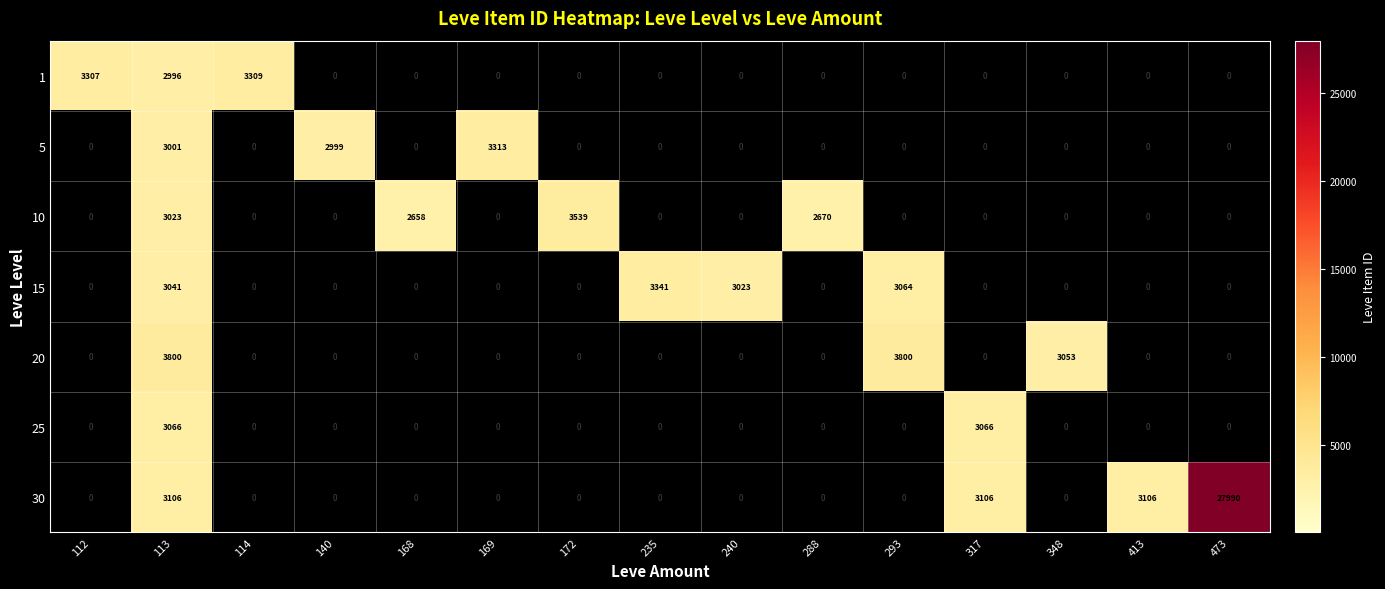

How many series are shown in this chart?

7